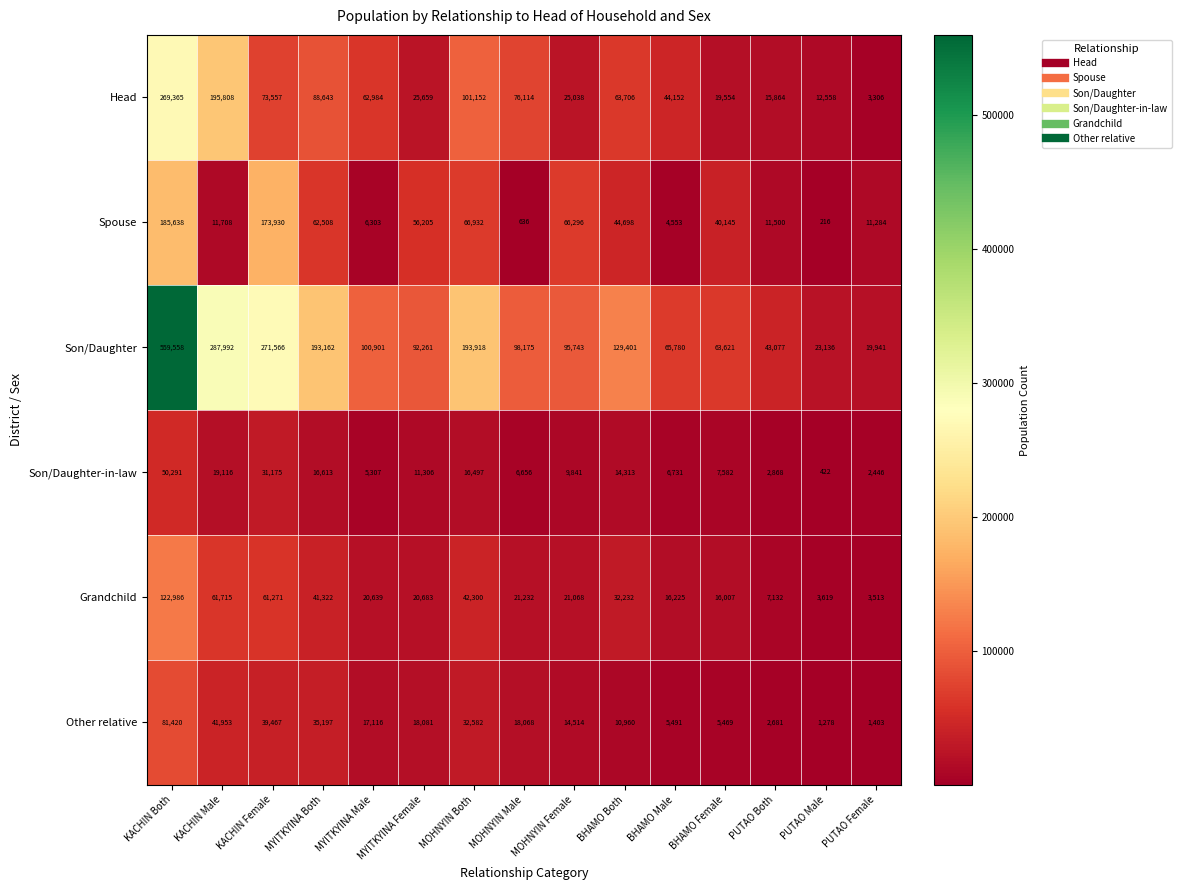

What is the maximum value for Other relative?

81420